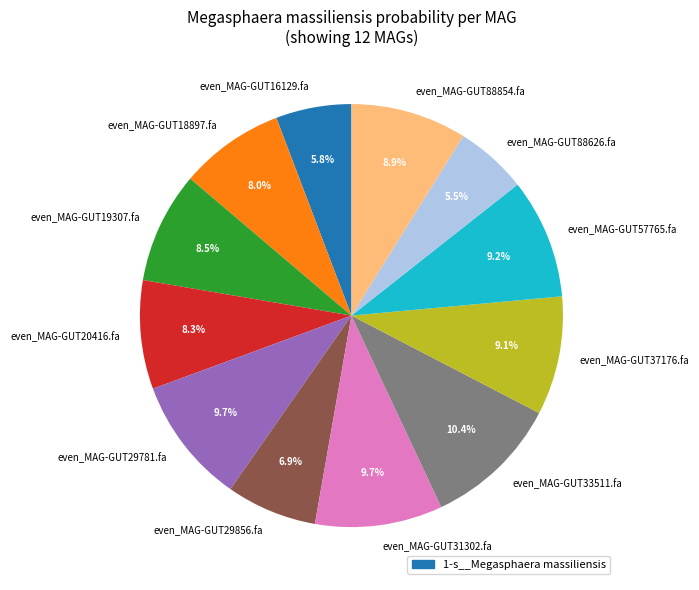

Combined, do even_MAG-GUT29781.fa and even_MAG-GUT88626.fa account for over 50%?

No